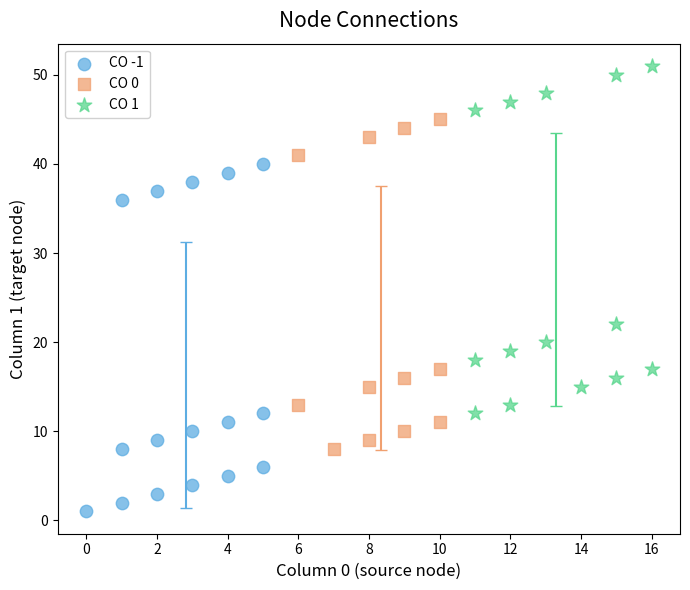

Which series reaches the maximum Y coordinate?

CO 1